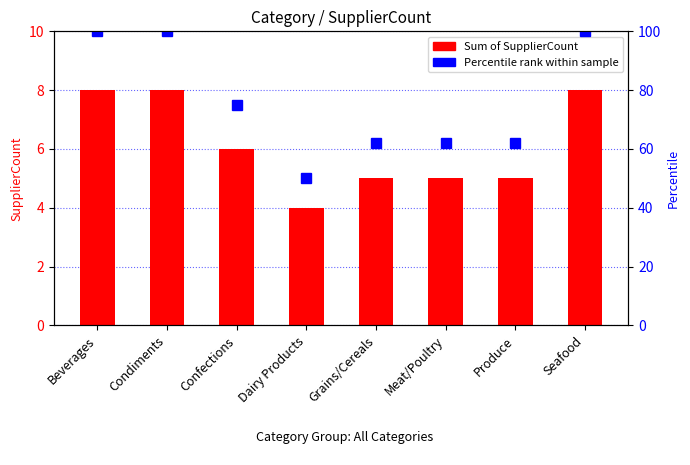

What value does the Sum of SupplierCount series have at Condiments?

8